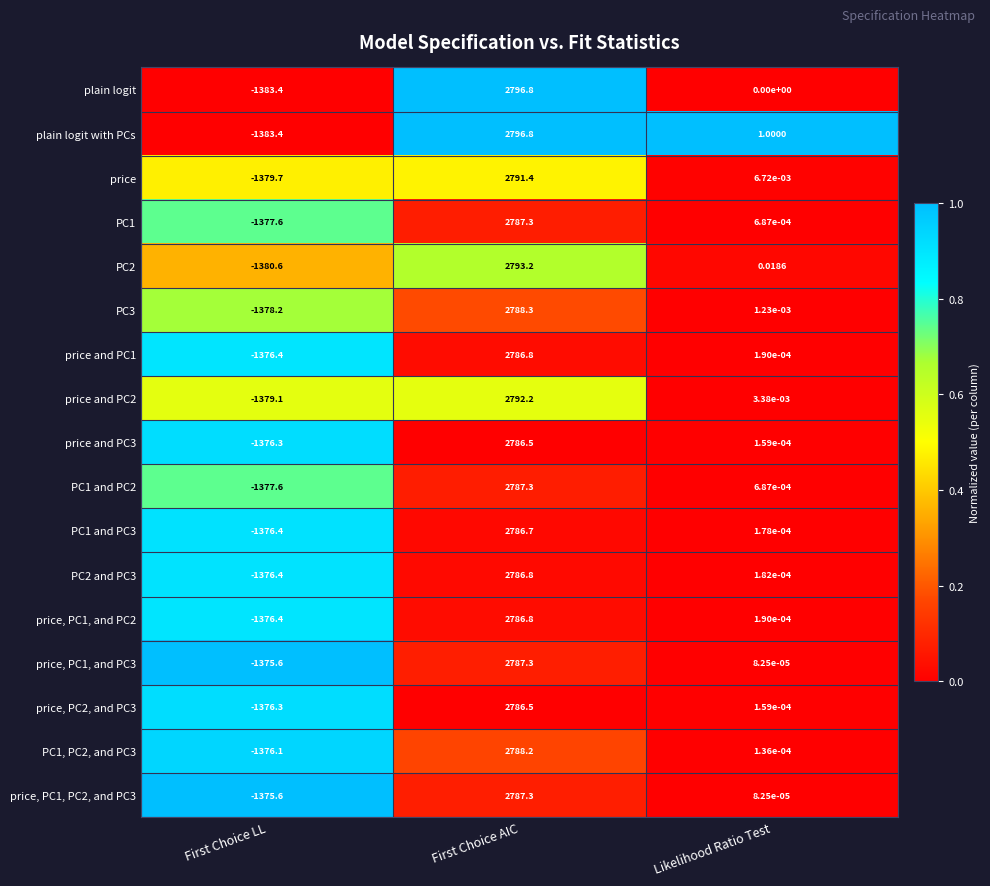

At which category is the sum across all series the highest?

First Choice AIC